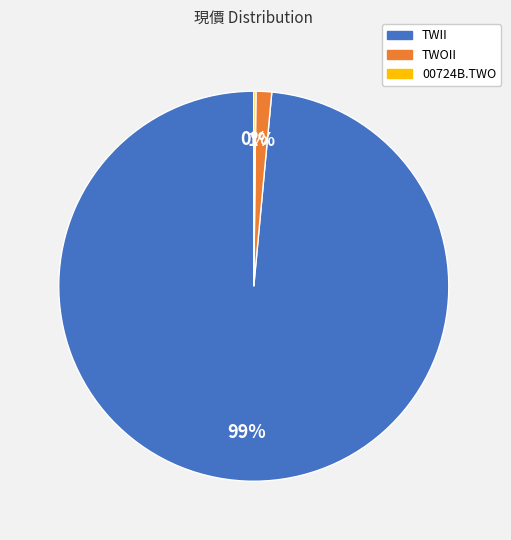

True or false: TWII accounts for 85% of the total.

False